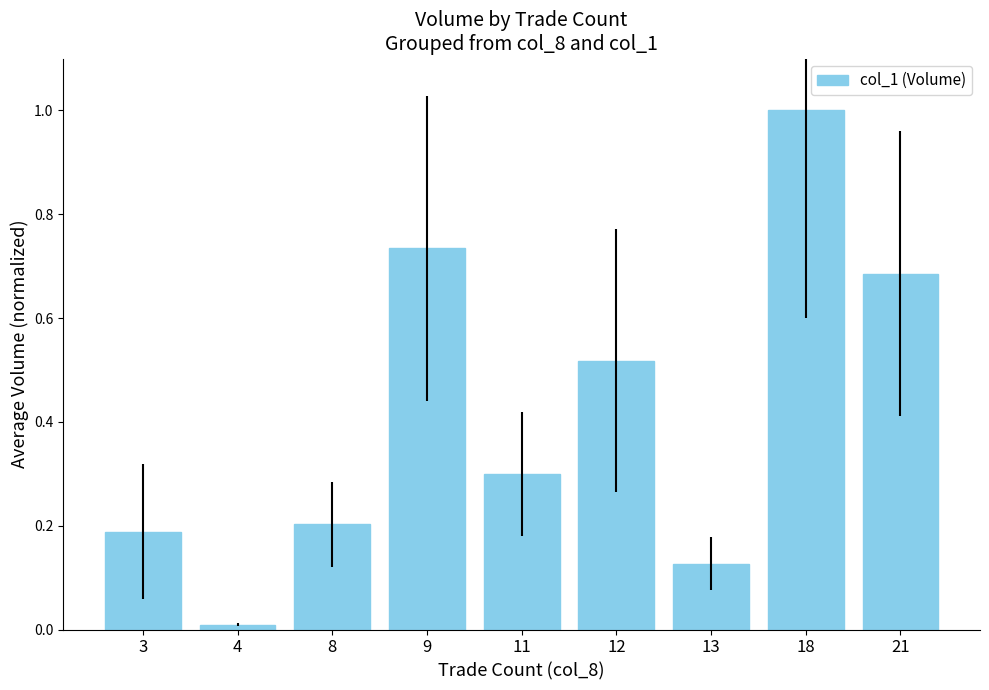

What is the difference between the maximum and minimum values?

1.0